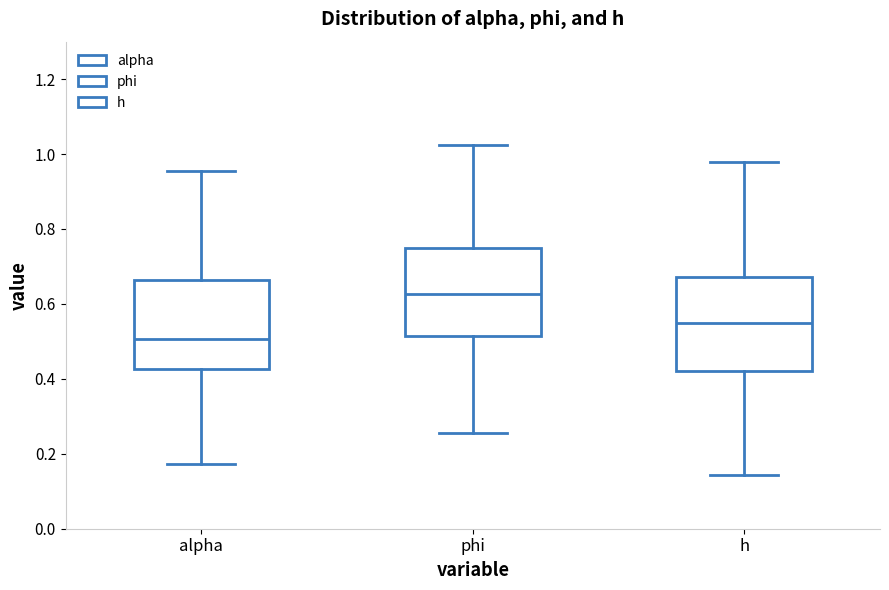

Which box's median line is the highest?

phi